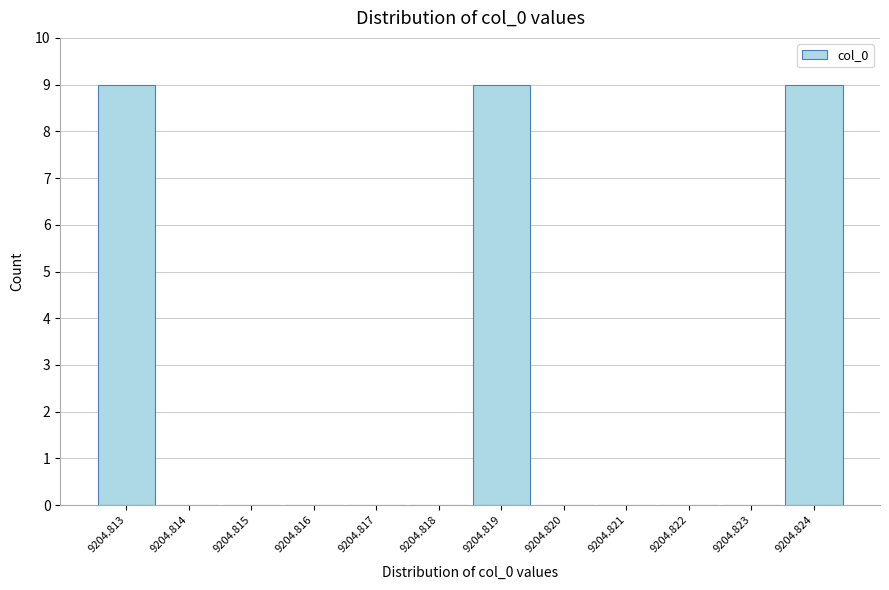

Reading left to right, list all the values displayed in this chart.

9204.813=9	9204.814=0	9204.815=0	9204.816=0	9204.817=0	9204.818=0	9204.819=9	9204.820=0	9204.821=0	9204.822=0	9204.823=0	9204.824=9